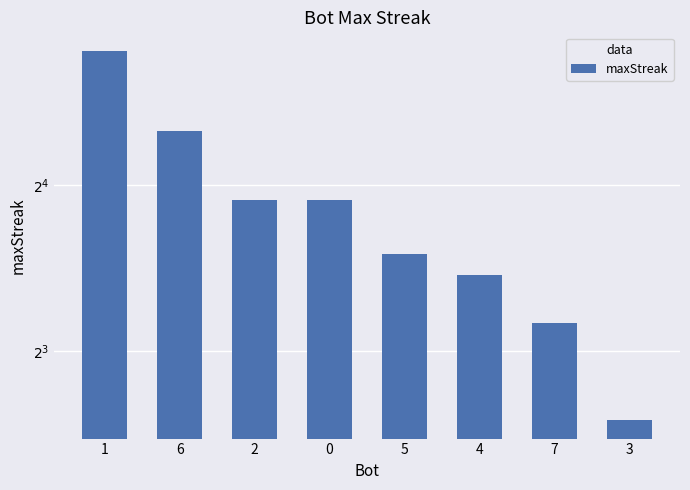

Rank the categories by value from highest to lowest.

1, 6, 2, 0, 5, 4, 7, 3